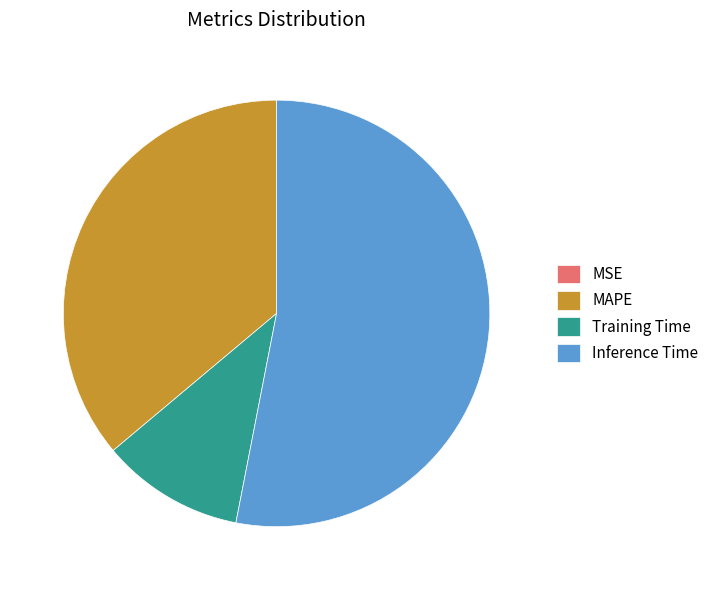

Do Inference Time and MAPE together represent more than half of the pie?

Yes